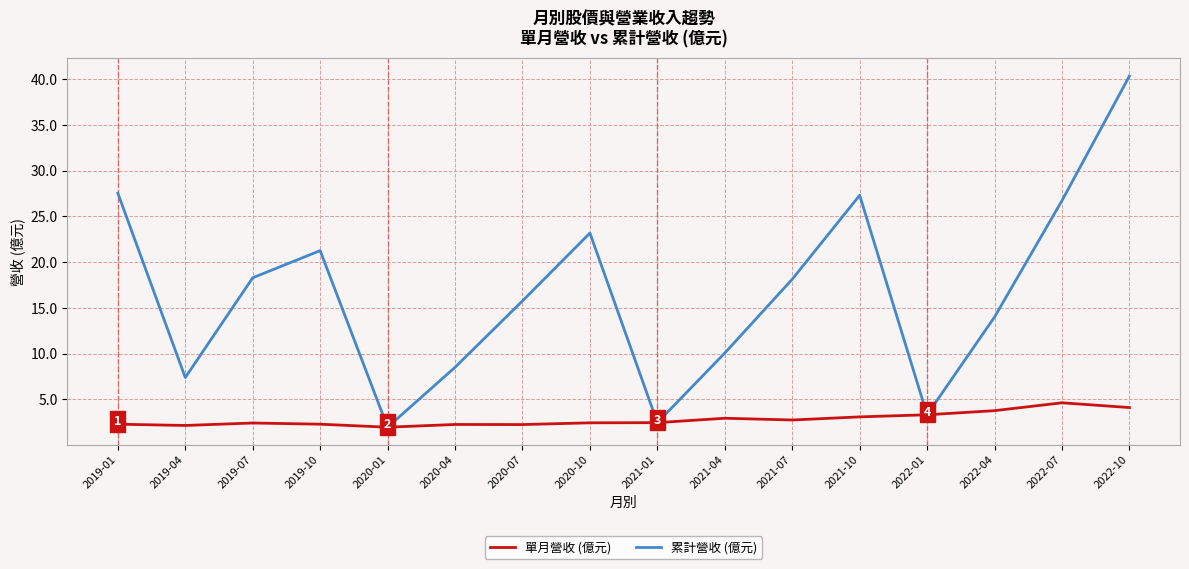

Which series has the largest total across all categories?

累計營收 (億元)